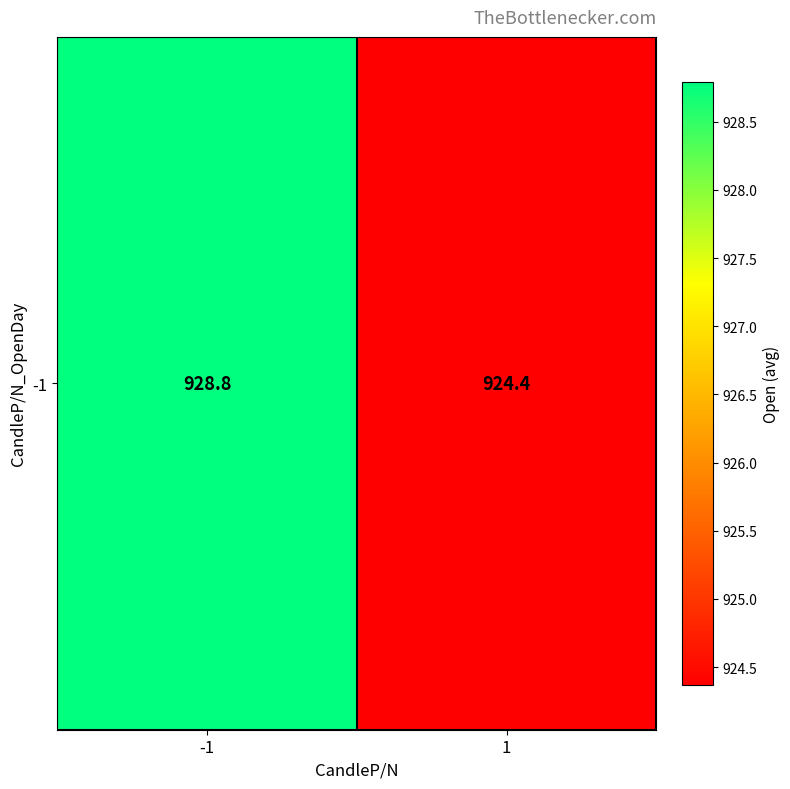

How many data points are less than 928?

1